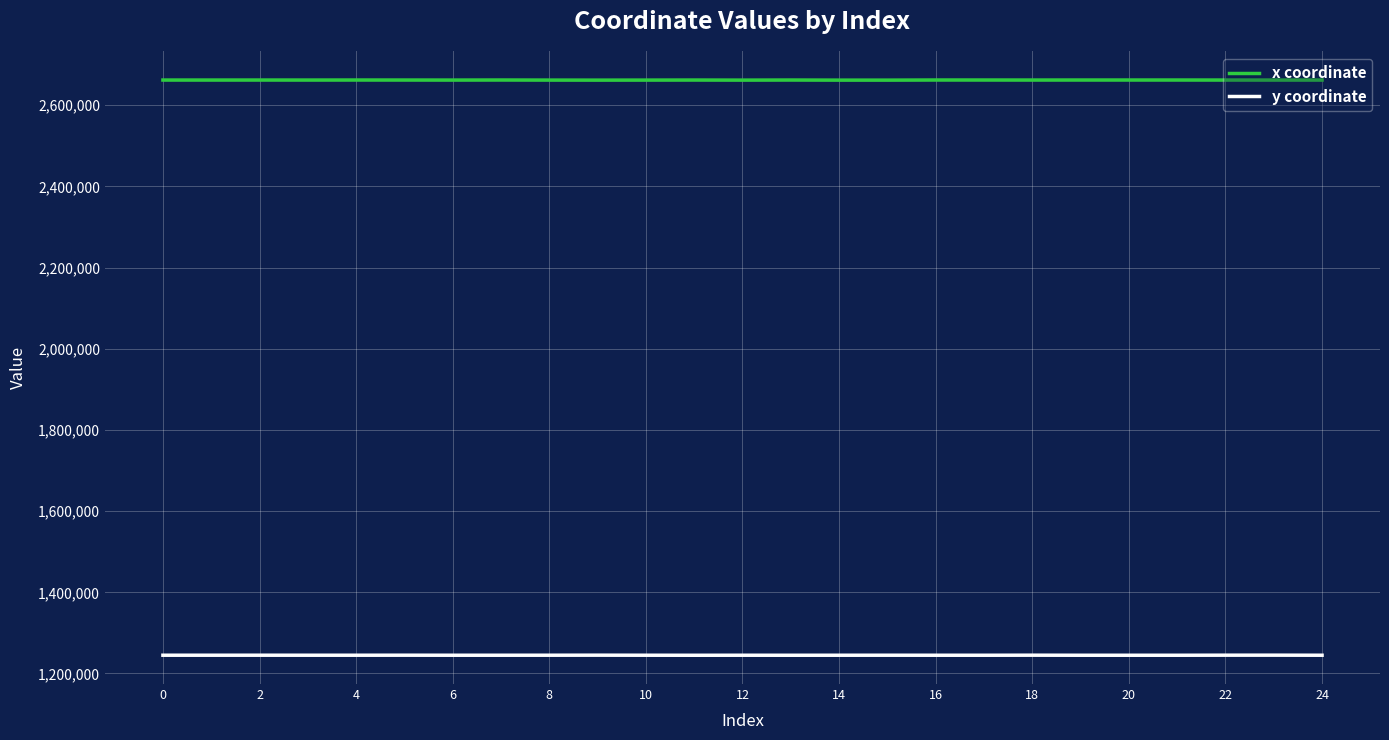

What is the spread (max minus min) of values at 8?

1417082.3